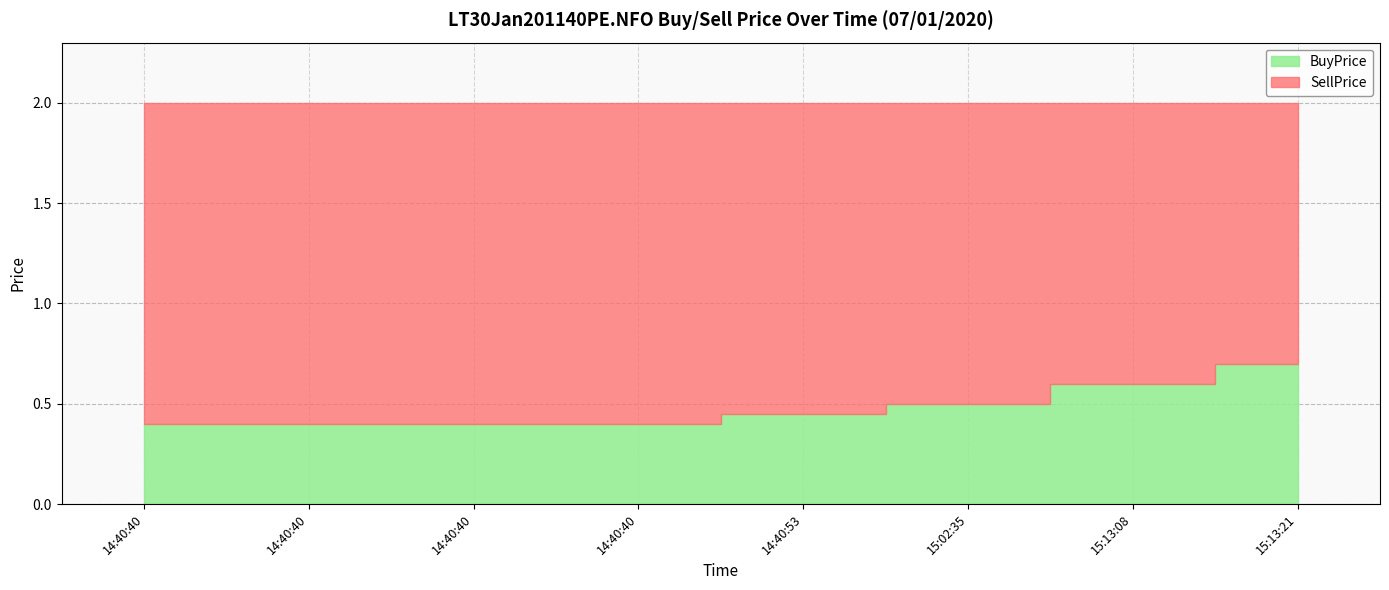

What is the approximate value of BuyPrice at 14:40:40?

0.4